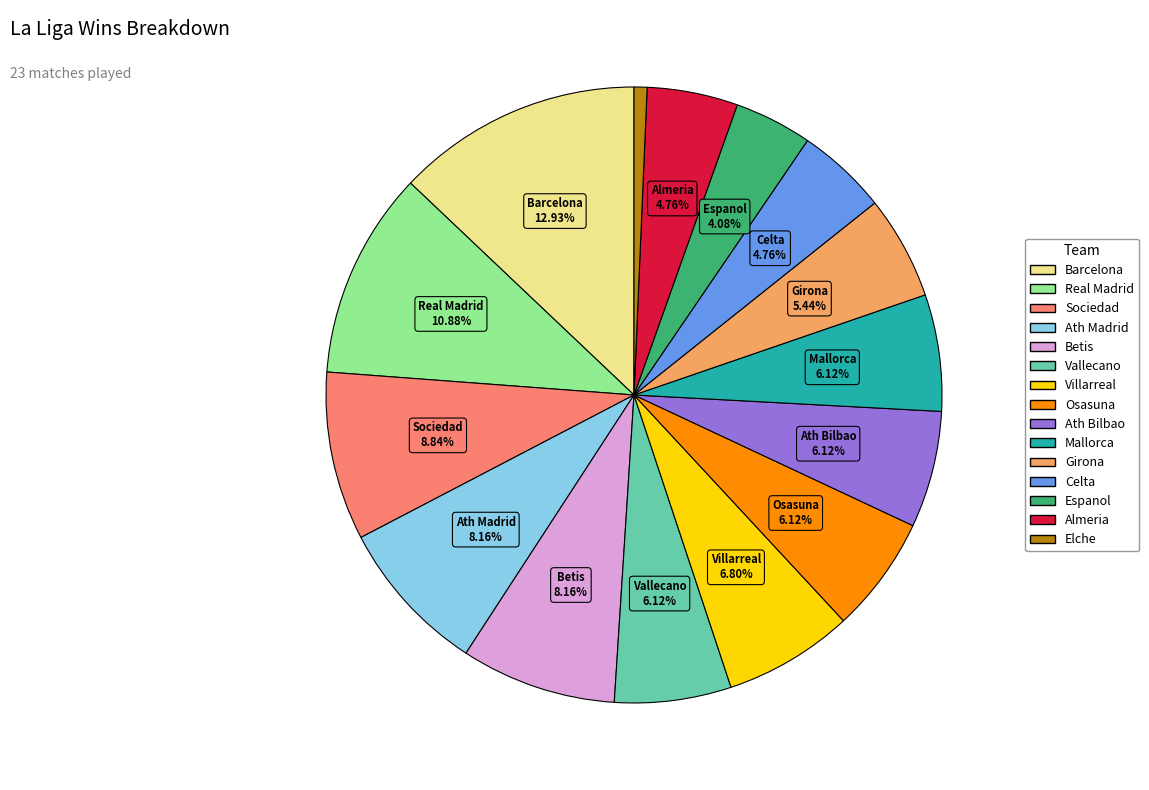

Which has a higher value, Celta or Ath Madrid?

Ath Madrid